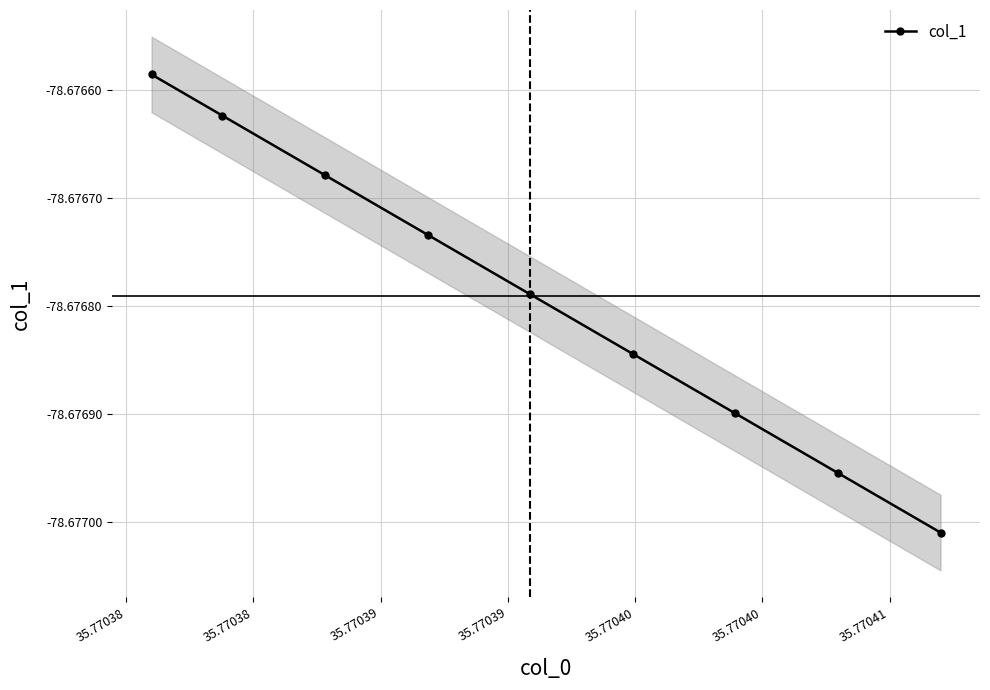

True or false: there are more than 1 points higher than both neighbors.

False